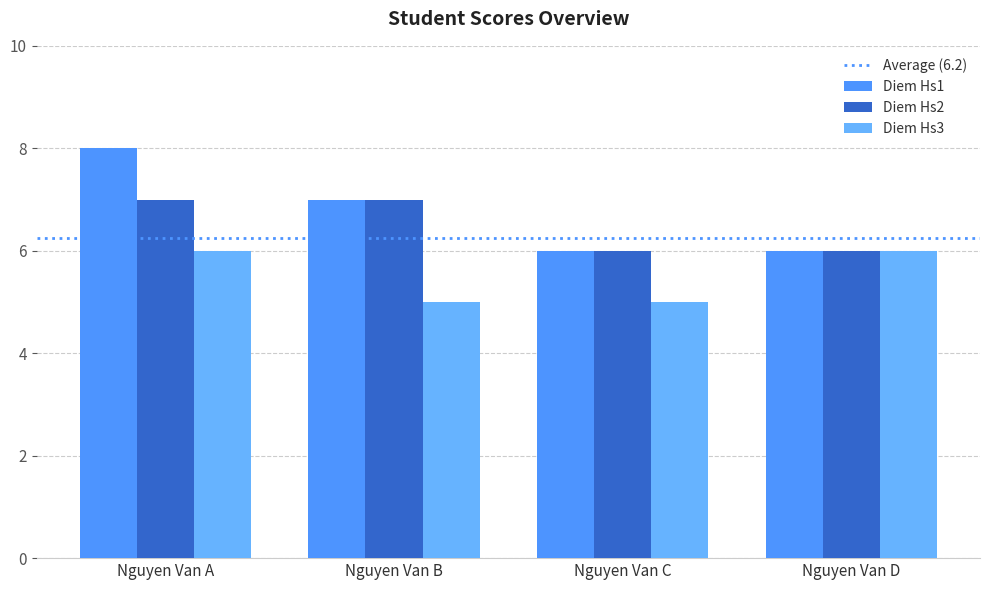

How many data points in Diem Hs2 are less than 7?

2